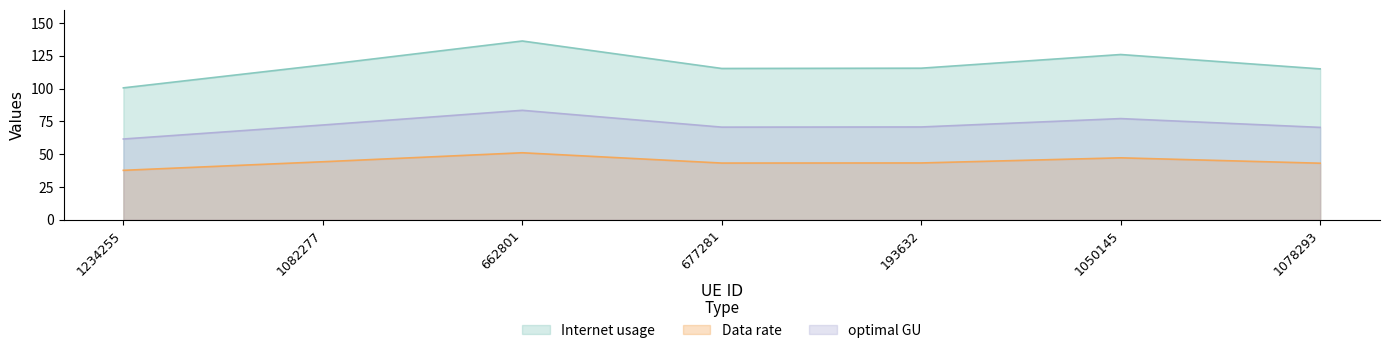

True or false: Data rate has a value of 12.1 at 1082277.

False